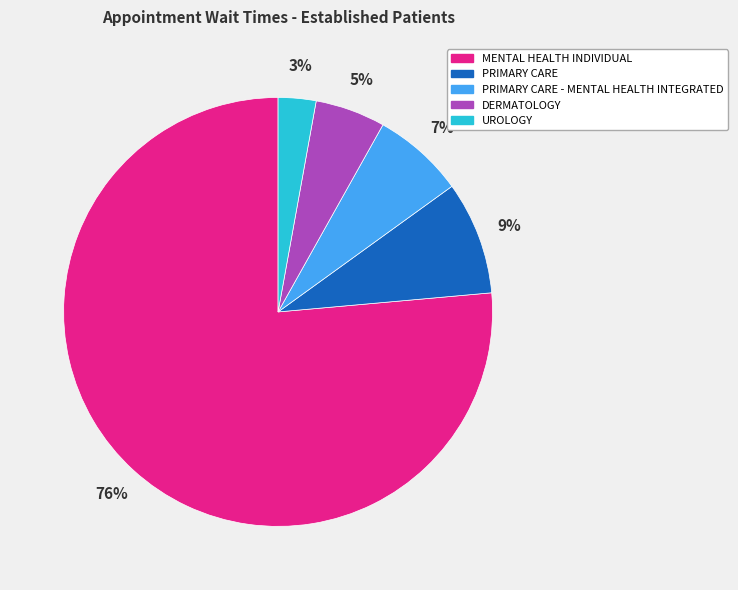

Which slice is the smallest?

UROLOGY